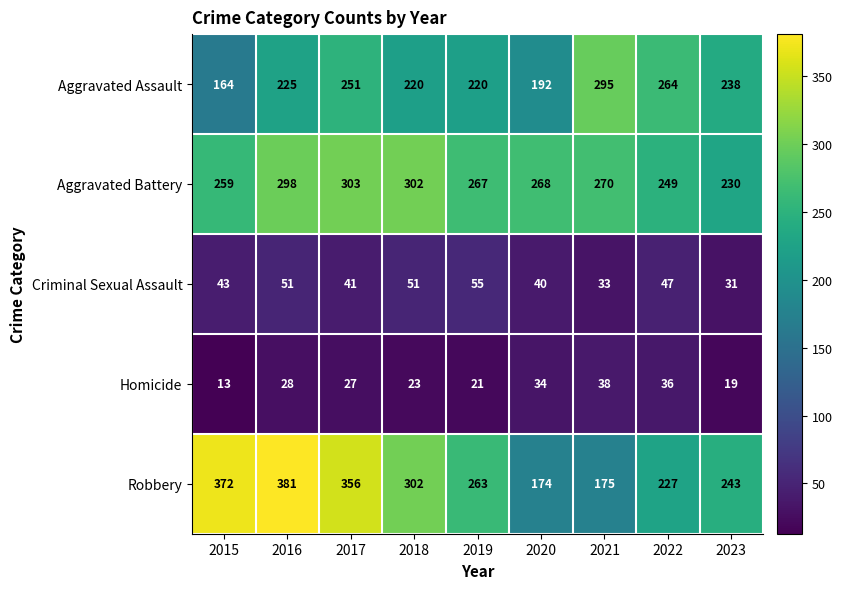

How many categories are shown in the chart?

9